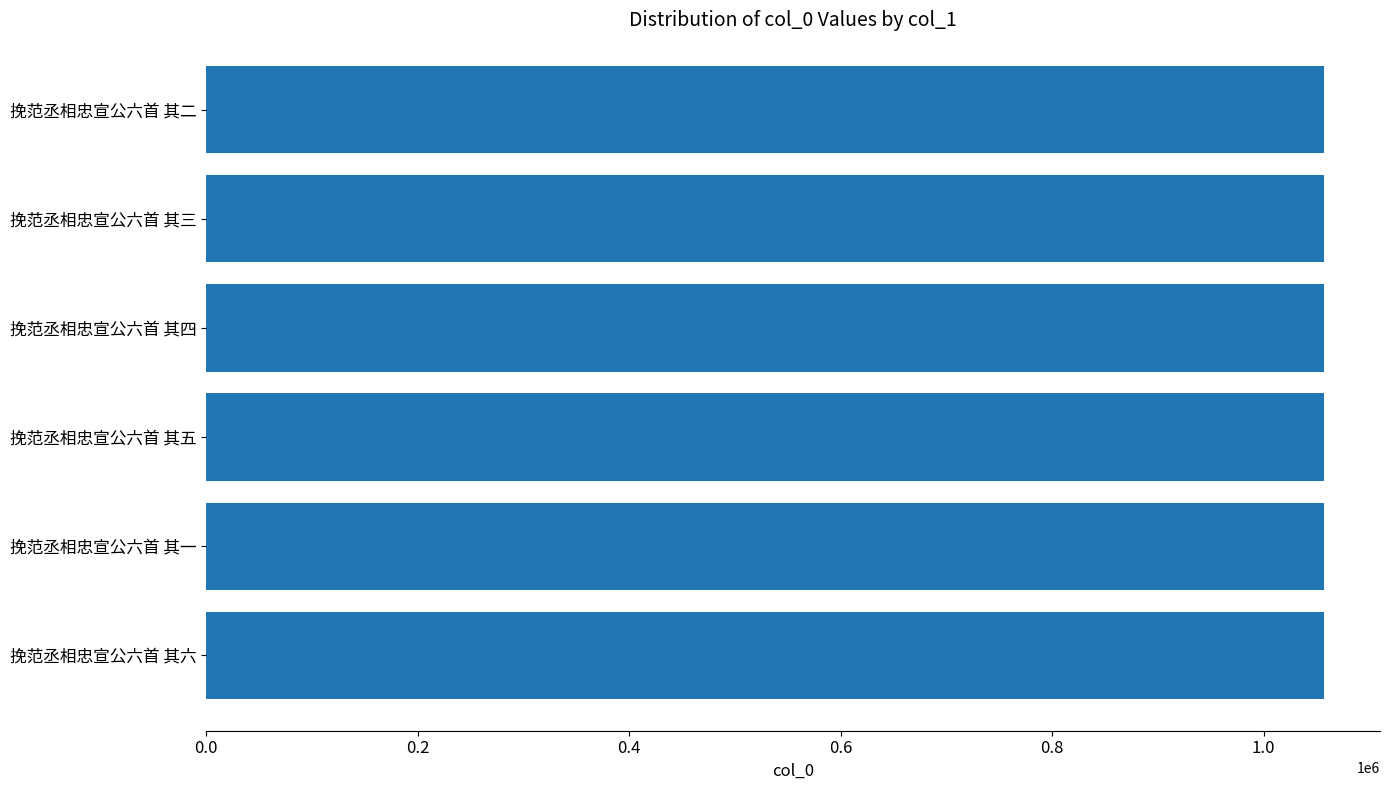

True or false: the data shows 1057124 at 挽范丞相忠宣公六首 其六.

True